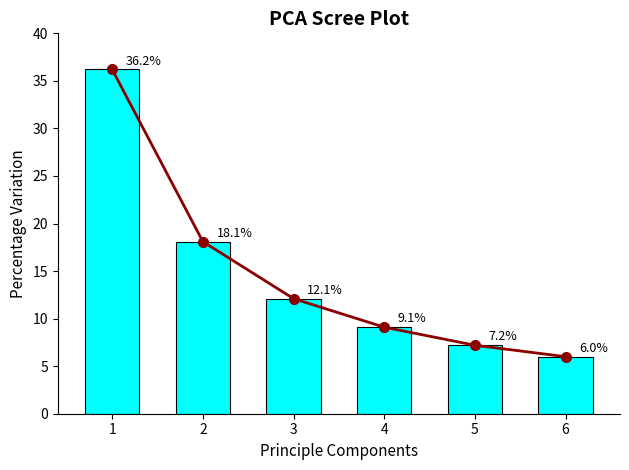

Between 4 and 6, which is larger?

4